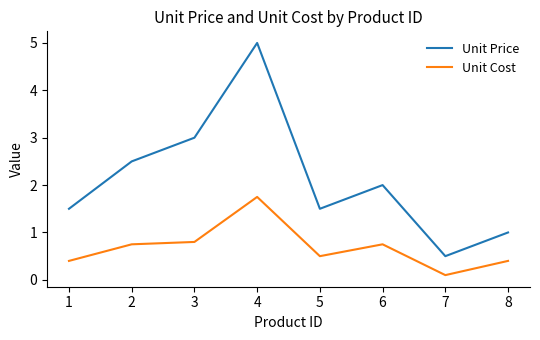

Which series has the widest spread of values?

Unit Price